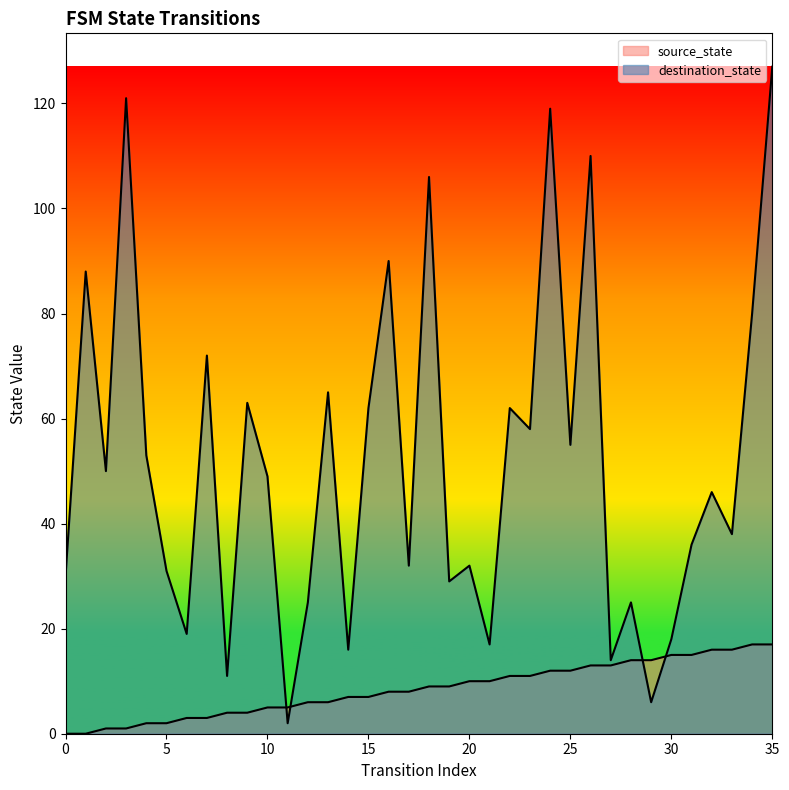

Where is source_state nearest to the value 8?

16